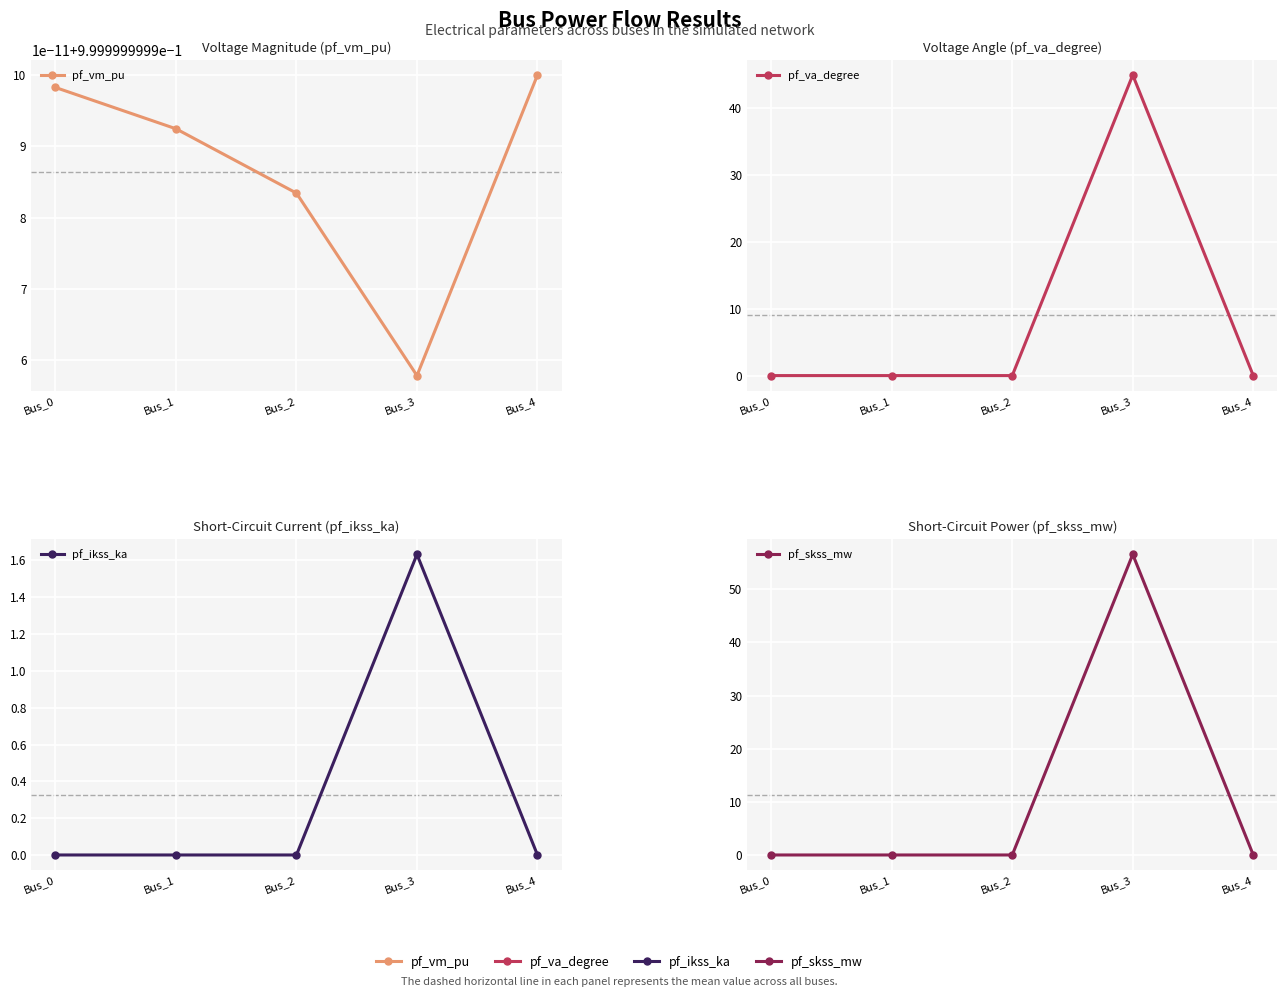

Reading left to right, list all the values displayed in this chart.

pf_vm_pu: Bus_0=1.0	Bus_1=1.0	Bus_2=1.0	Bus_3=1.0	Bus_4=1.0
pf_va_degree: Bus_0=-0.0	Bus_1=-0.0	Bus_2=-0.0	Bus_3=45.0	Bus_4=-0.0
pf_ikss_ka: Bus_0=0.0	Bus_1=0.0	Bus_2=0.0	Bus_3=1.6	Bus_4=0.0
pf_skss_mw: Bus_0=0.0	Bus_1=0.0	Bus_2=0.0	Bus_3=56.6	Bus_4=0.0